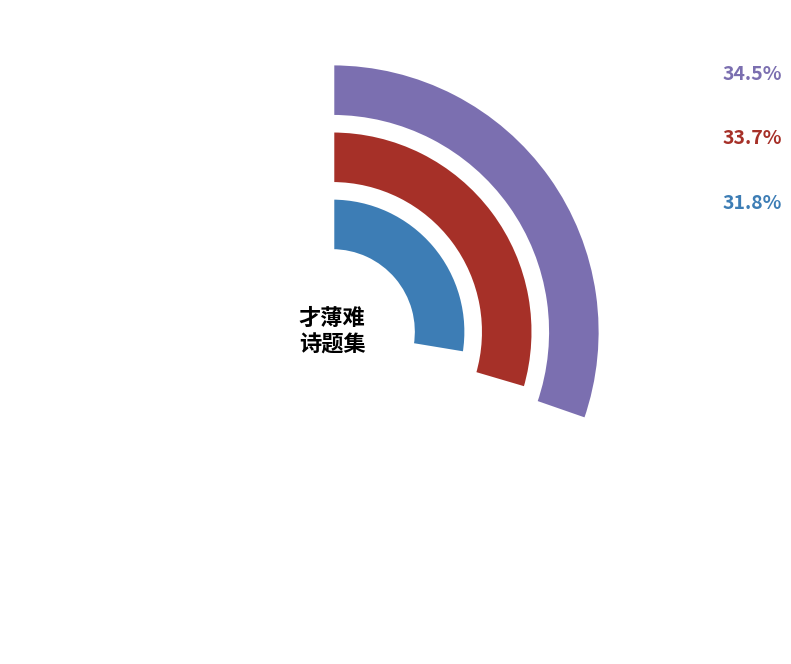

Do 偶题·才薄难趋供奉班 and 春日书怀·才薄难任家国忧 together represent more than half of the pie?

Yes